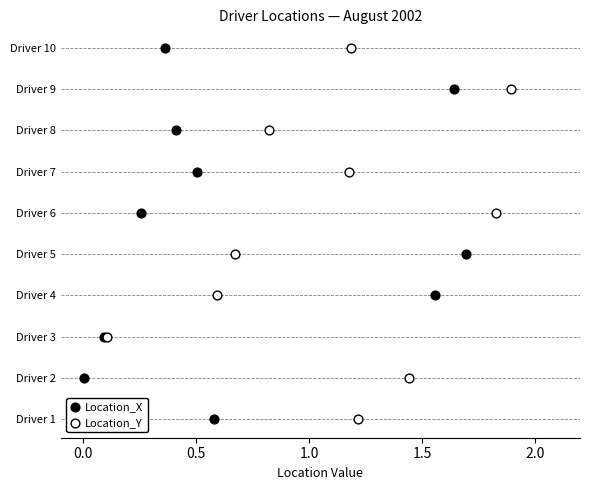

What are all the series names shown in the legend?

Location_X, Location_Y